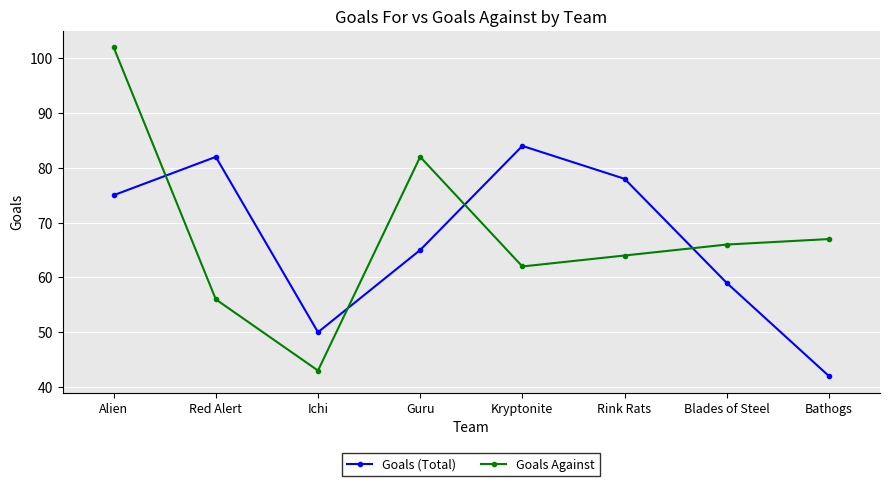

What is the value of the Goals Against point at the 2nd from the left?

56